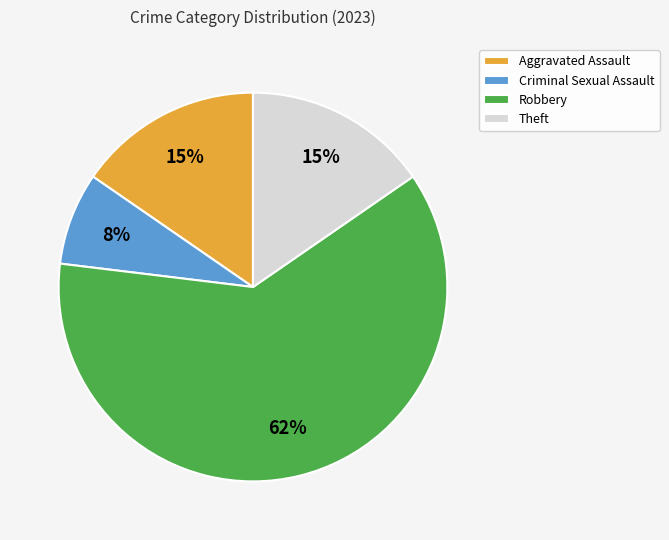

Count the number of slices in the pie.

4